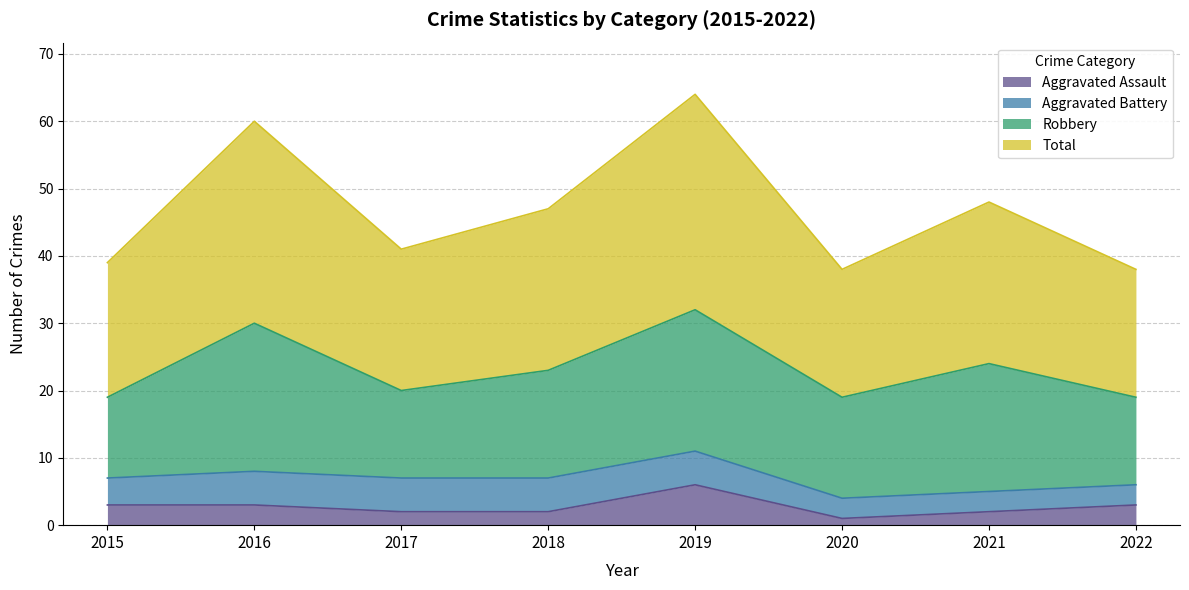

True or false: Aggravated Assault and Total cross at least once.

False